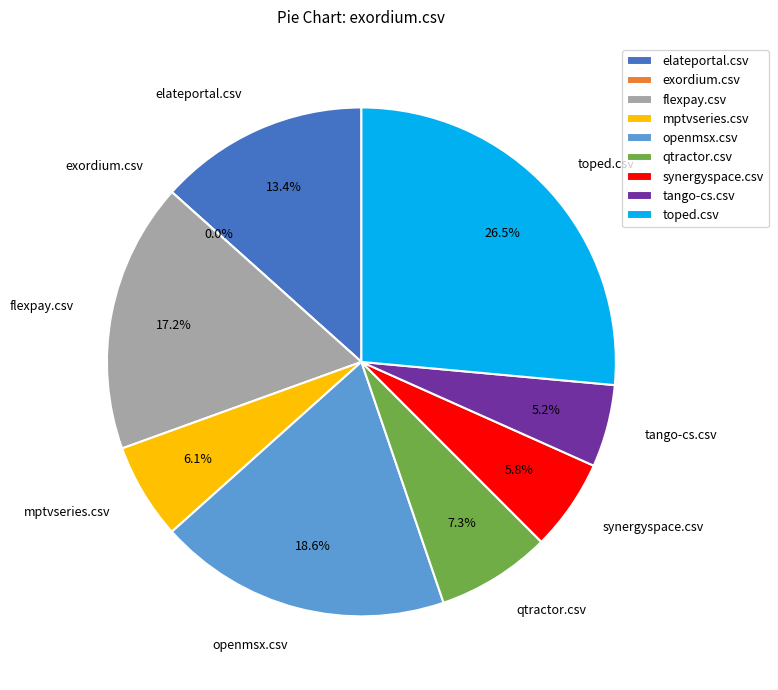

Rank the categories by value from highest to lowest.

toped.csv, openmsx.csv, flexpay.csv, elateportal.csv, qtractor.csv, mptvseries.csv, synergyspace.csv, tango-cs.csv, exordium.csv